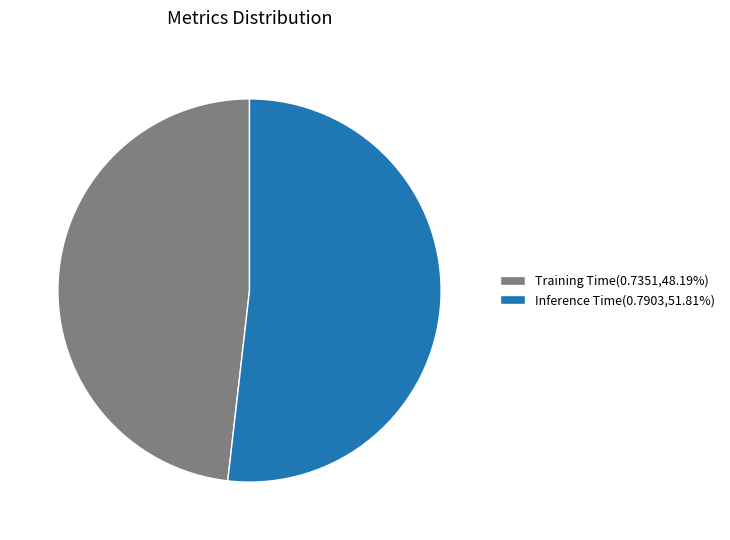

Does Inference Time(0.7903,51.81%) account for over 50% of the chart?

Yes